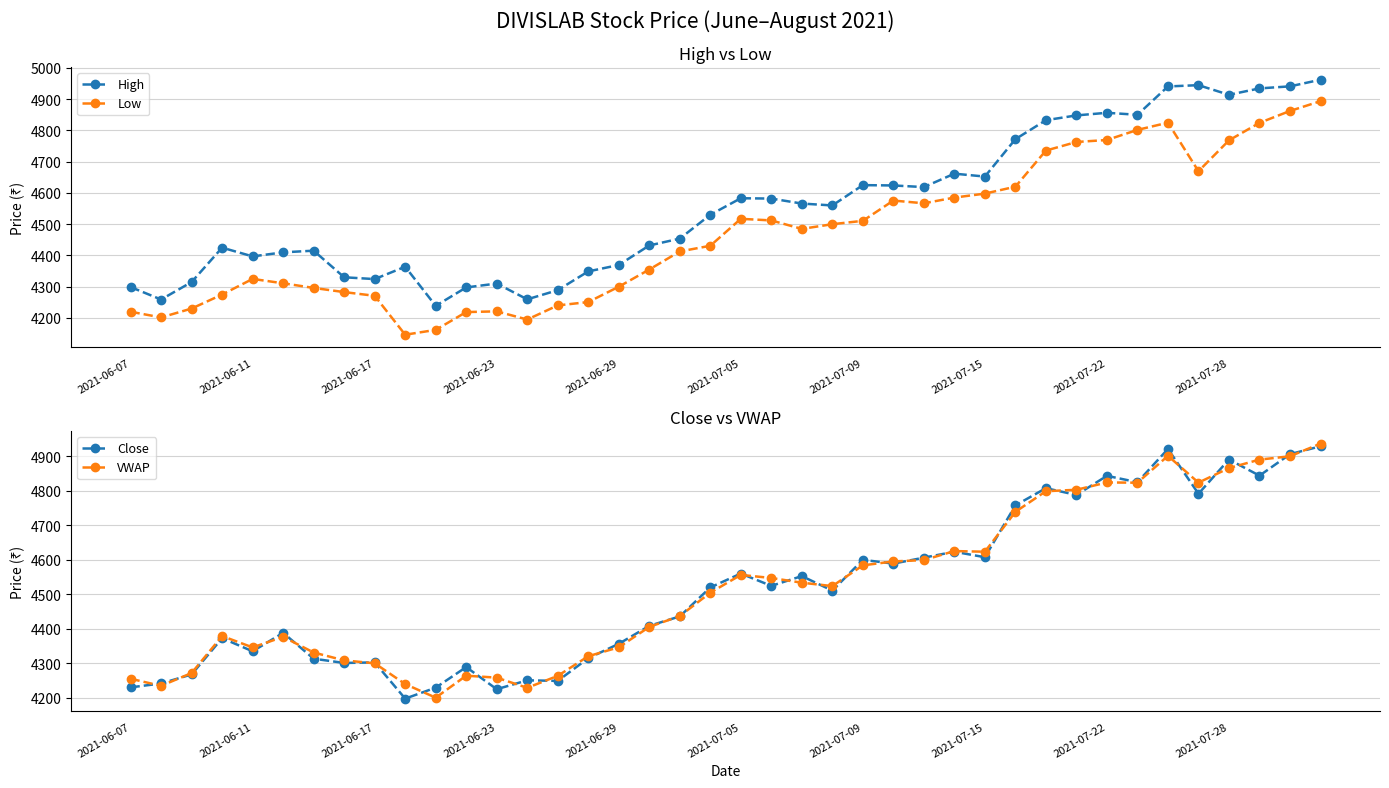

What is the greatest value displayed?

4962.1